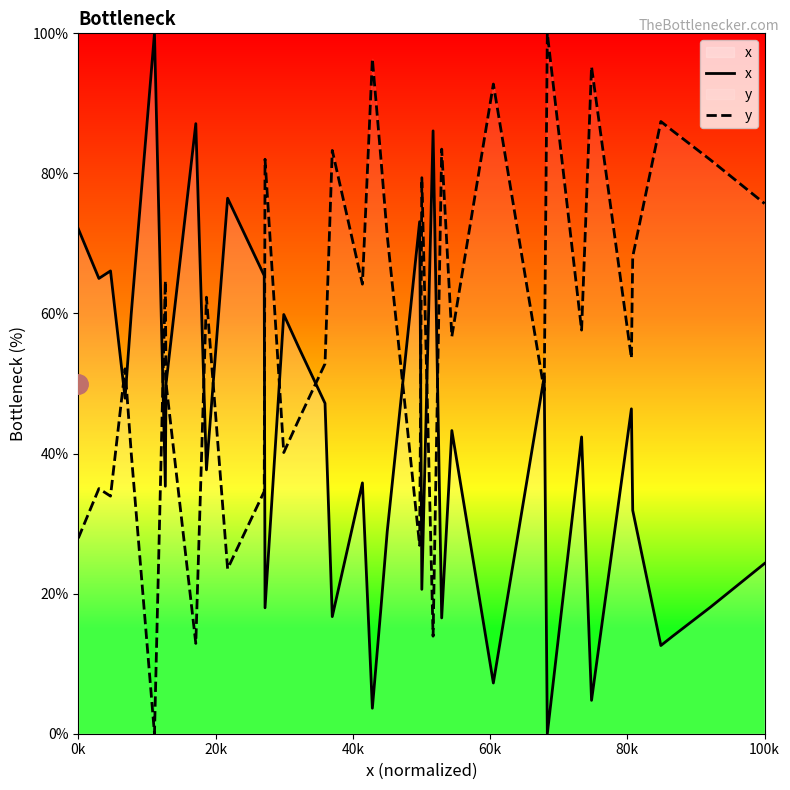

How many lines are shown in the chart?

2